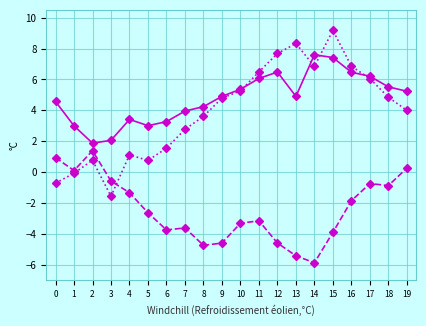

What is the total value across all series at 5?

1.1